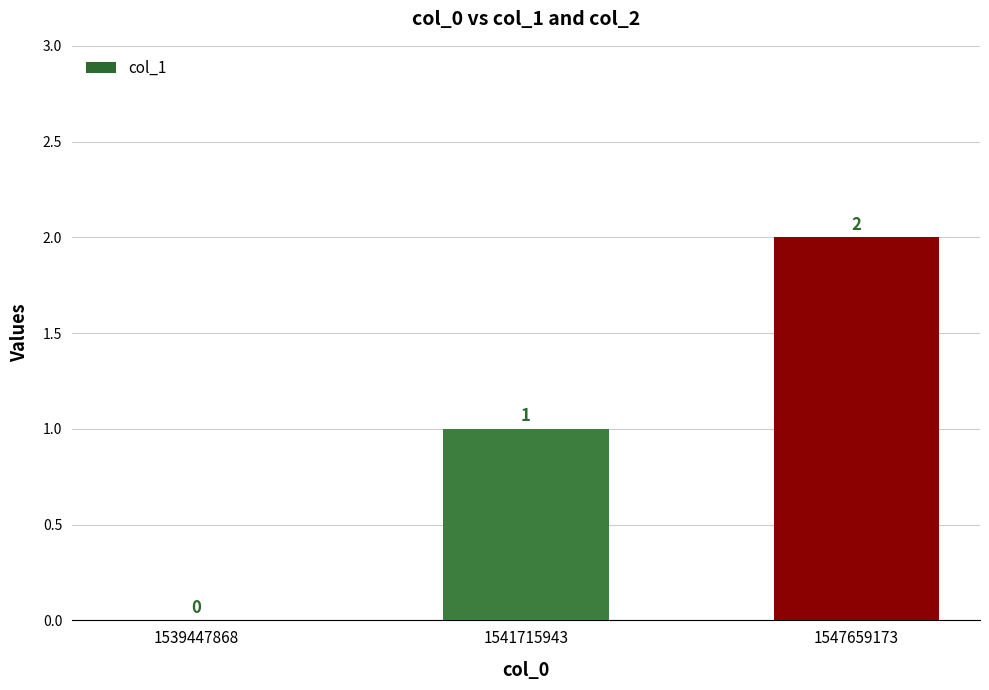

Read the value at 1541715943.

1